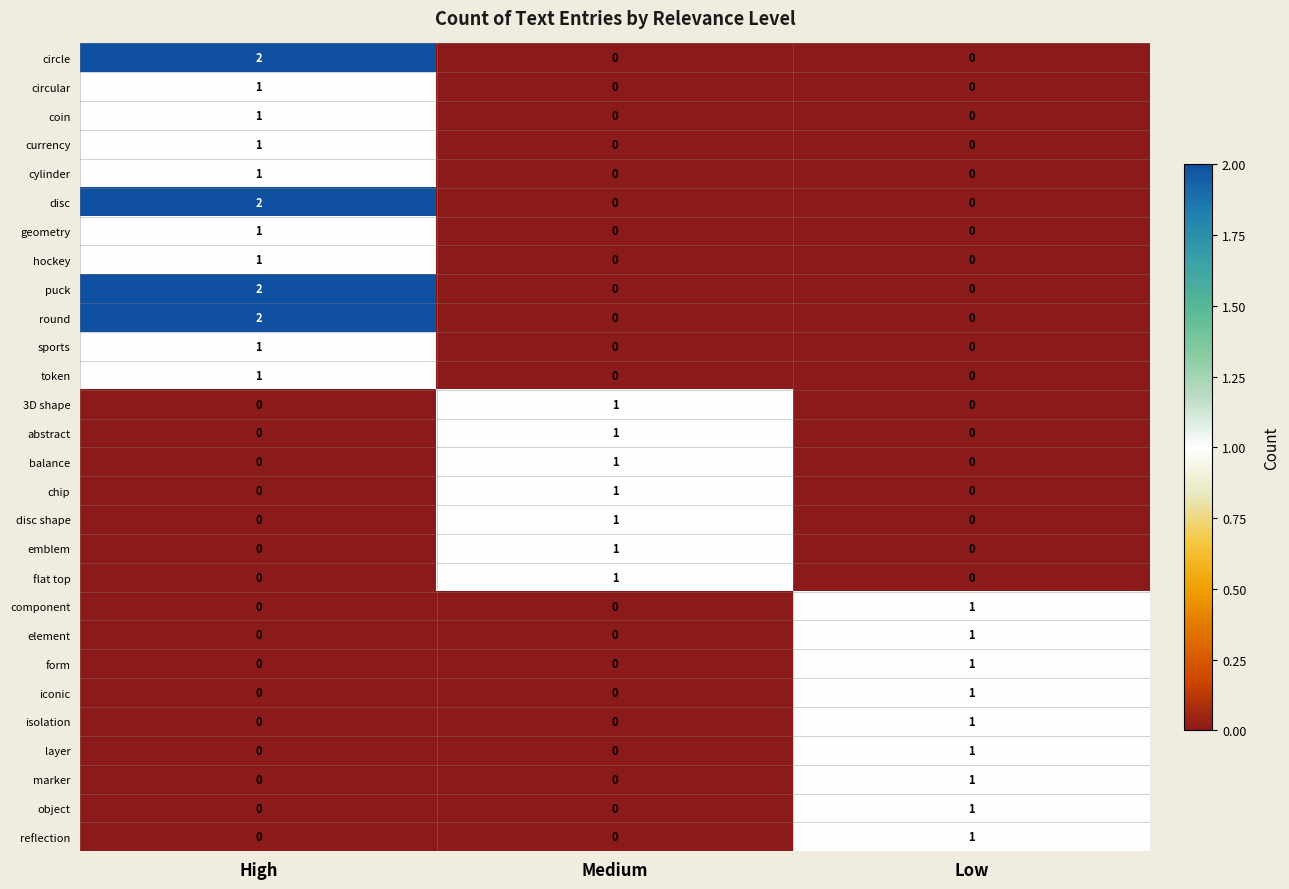

Count the number of data series in this chart.

28